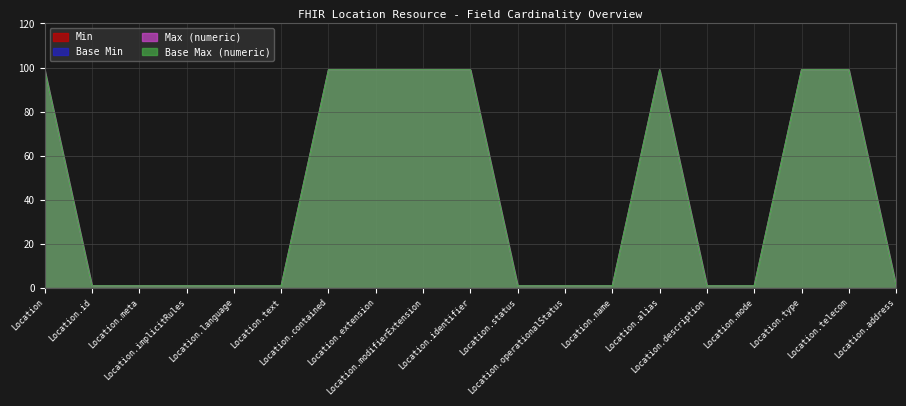

What is the sum of all Base Max (numeric) values?

803